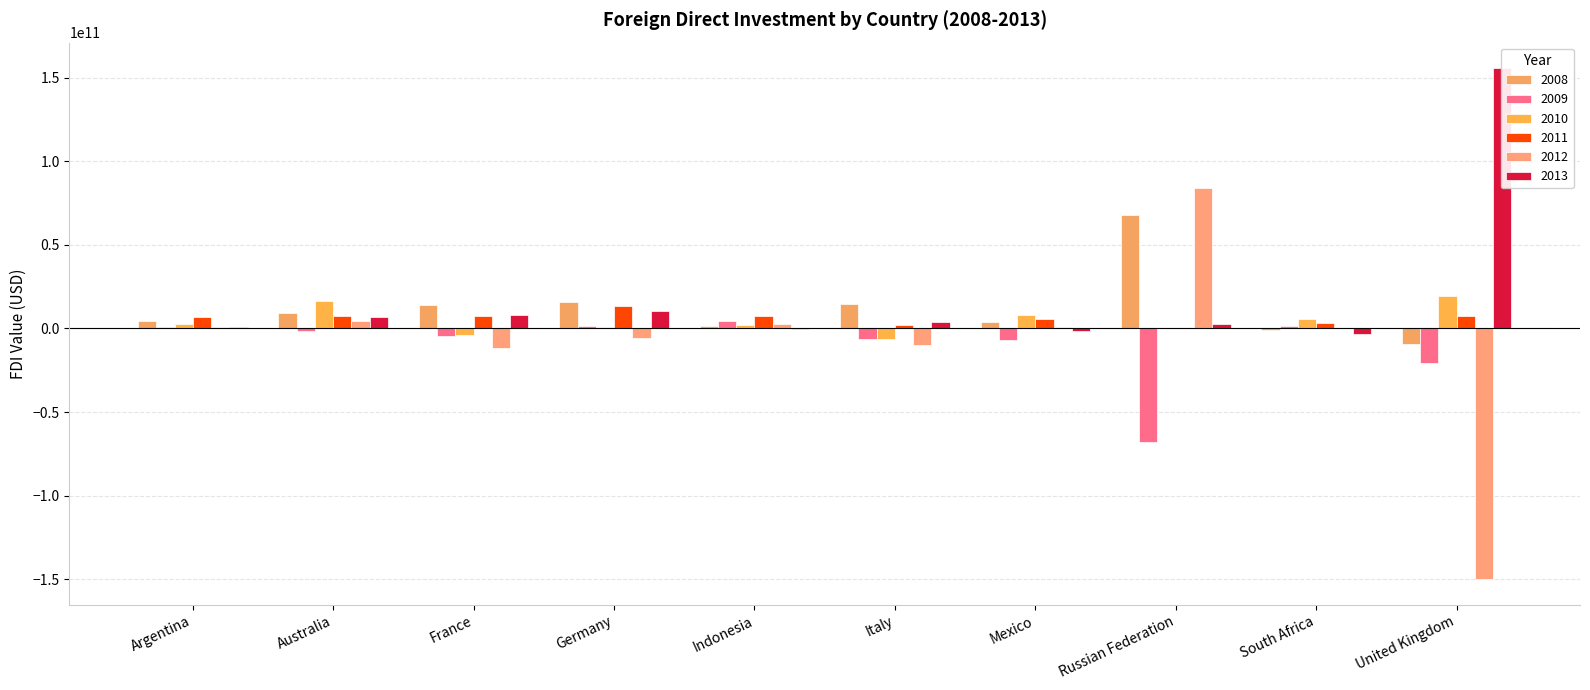

What is the label of the 4th bar from the right?

Mexico